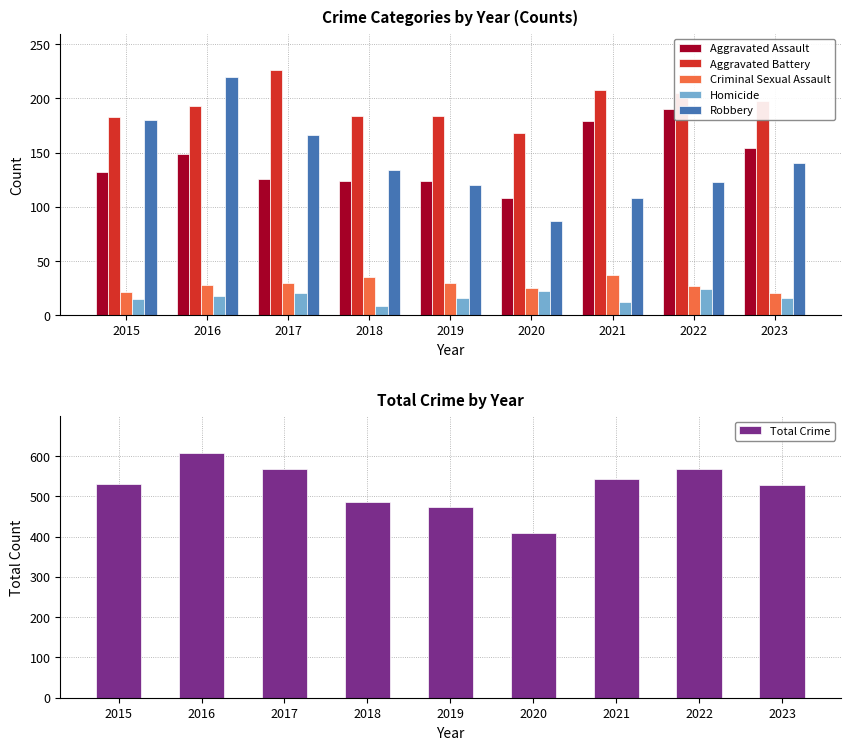

The Robbery series shows 120 at 2019. True or false?

True